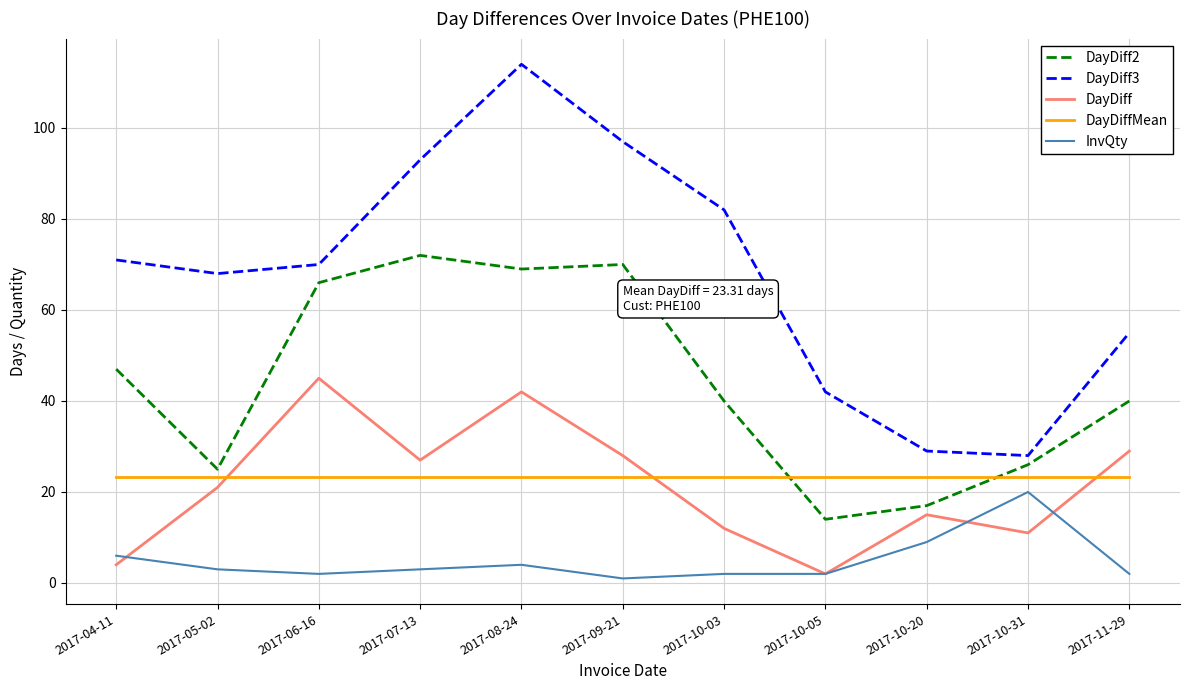

What is the spread (max minus min) of values at 2017-05-02?

65.0